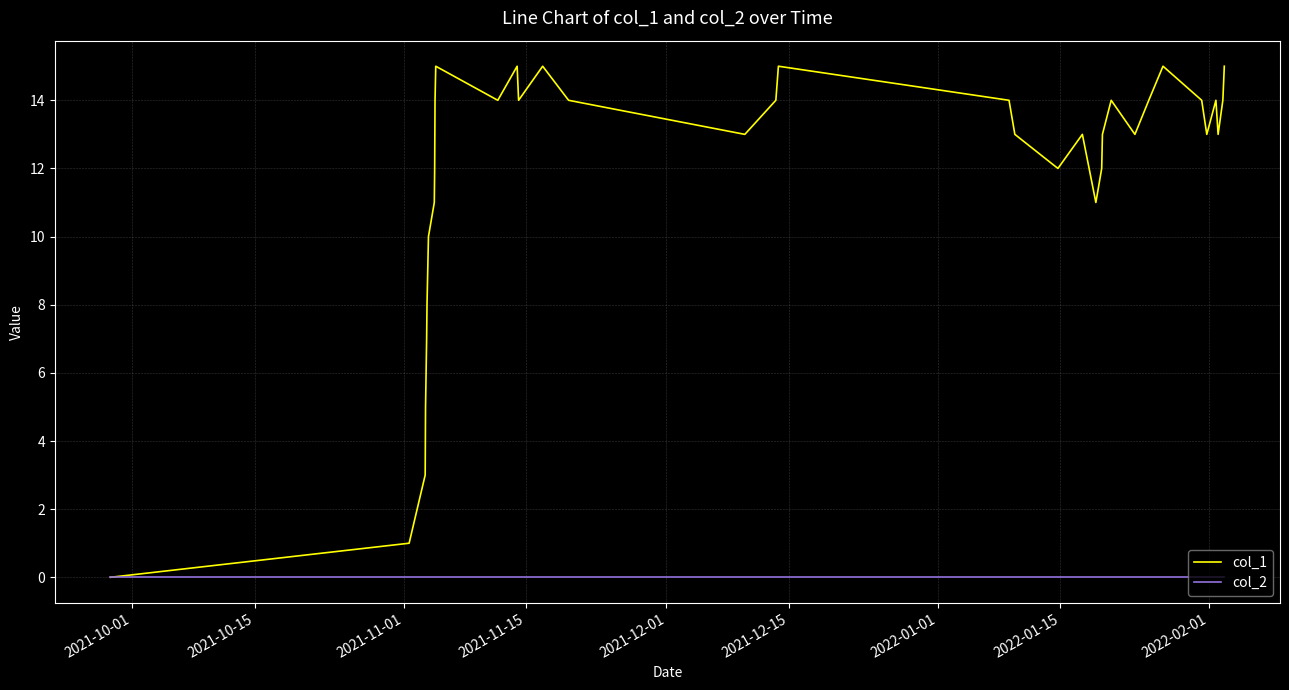

Rank the series by their average value, from highest to lowest.

col_1, col_2